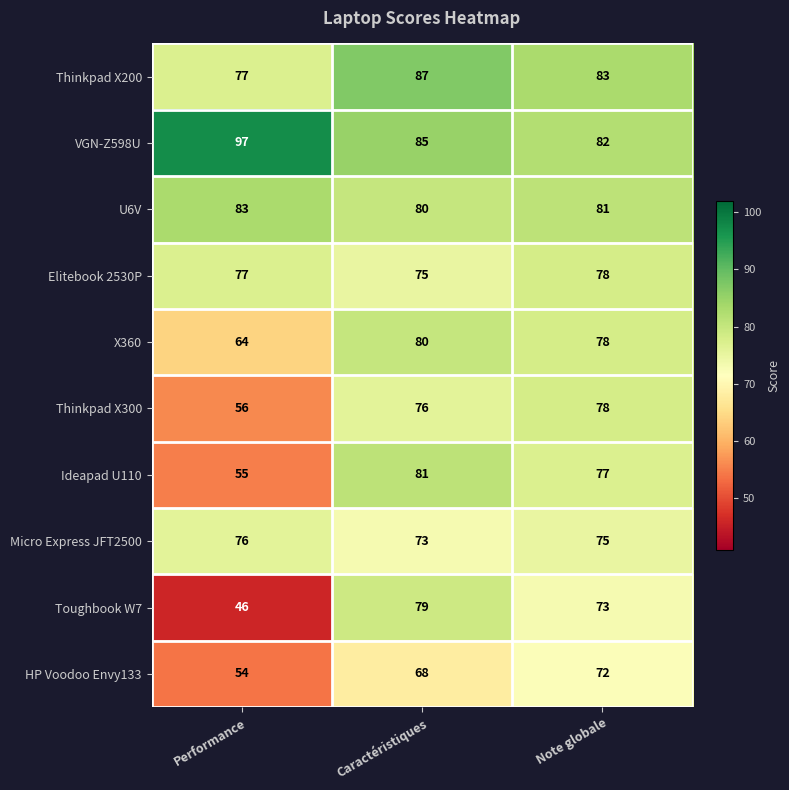

Reading right to left, extract all data points from this chart.

Thinkpad X200: Note globale=83	Caractéristiques=87	Performance=77
VGN-Z598U: Note globale=82	Caractéristiques=85	Performance=97
U6V: Note globale=81	Caractéristiques=80	Performance=83
Elitebook 2530P: Note globale=78	Caractéristiques=75	Performance=77
X360: Note globale=78	Caractéristiques=80	Performance=64
Thinkpad X300: Note globale=78	Caractéristiques=76	Performance=56
Ideapad U110: Note globale=77	Caractéristiques=81	Performance=55
Micro Express JFT2500: Note globale=75	Caractéristiques=73	Performance=76
Toughbook W7: Note globale=73	Caractéristiques=79	Performance=46
HP Voodoo Envy133: Note globale=72	Caractéristiques=68	Performance=54